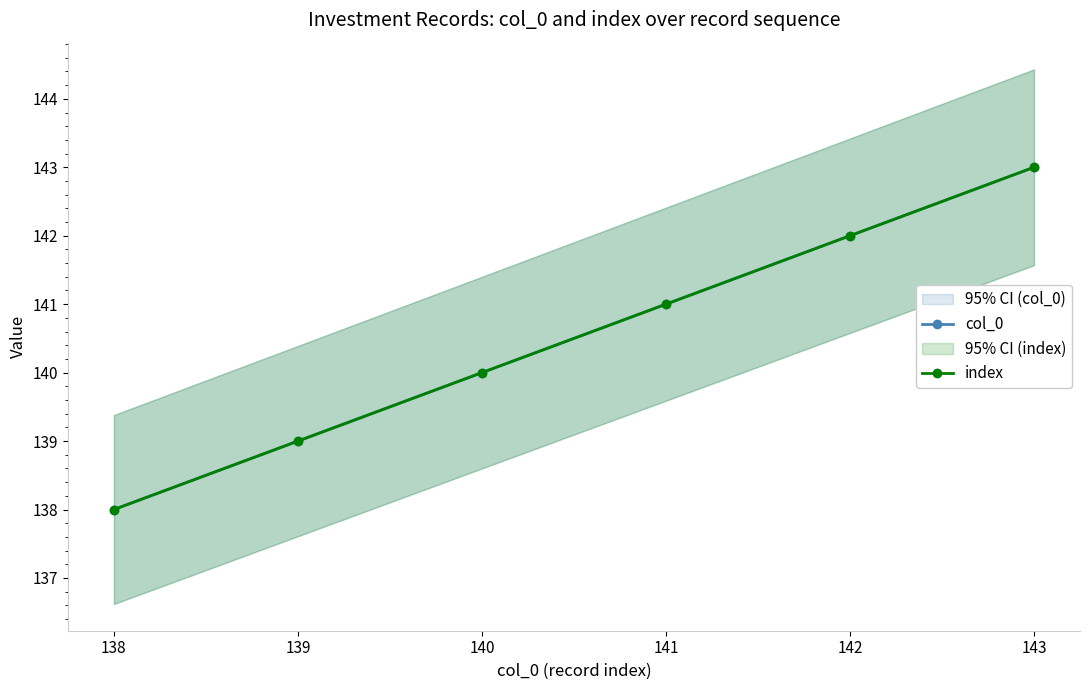

Which category has the highest value in the col_0 series?

143